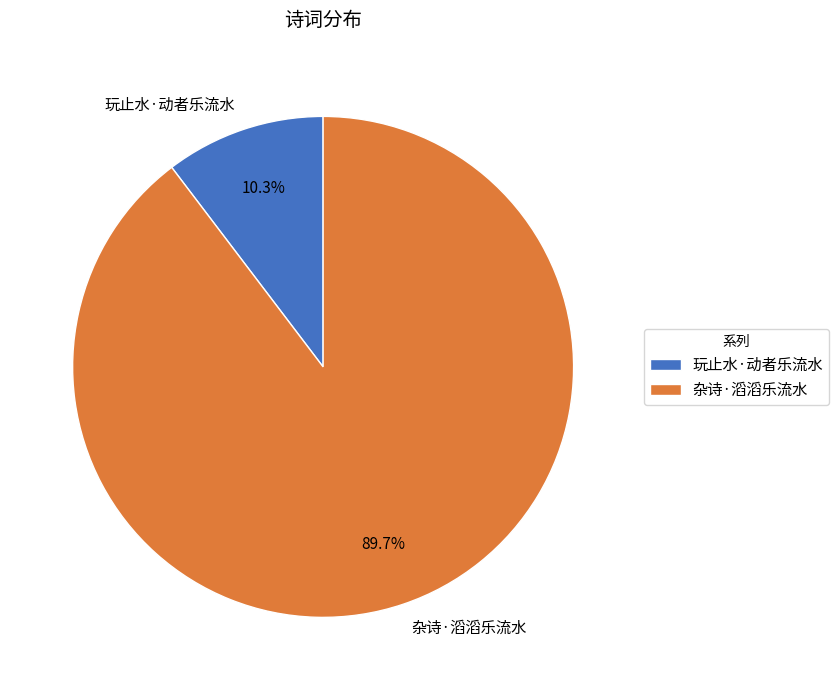

To the nearest percent, what is the average slice percentage?

50%